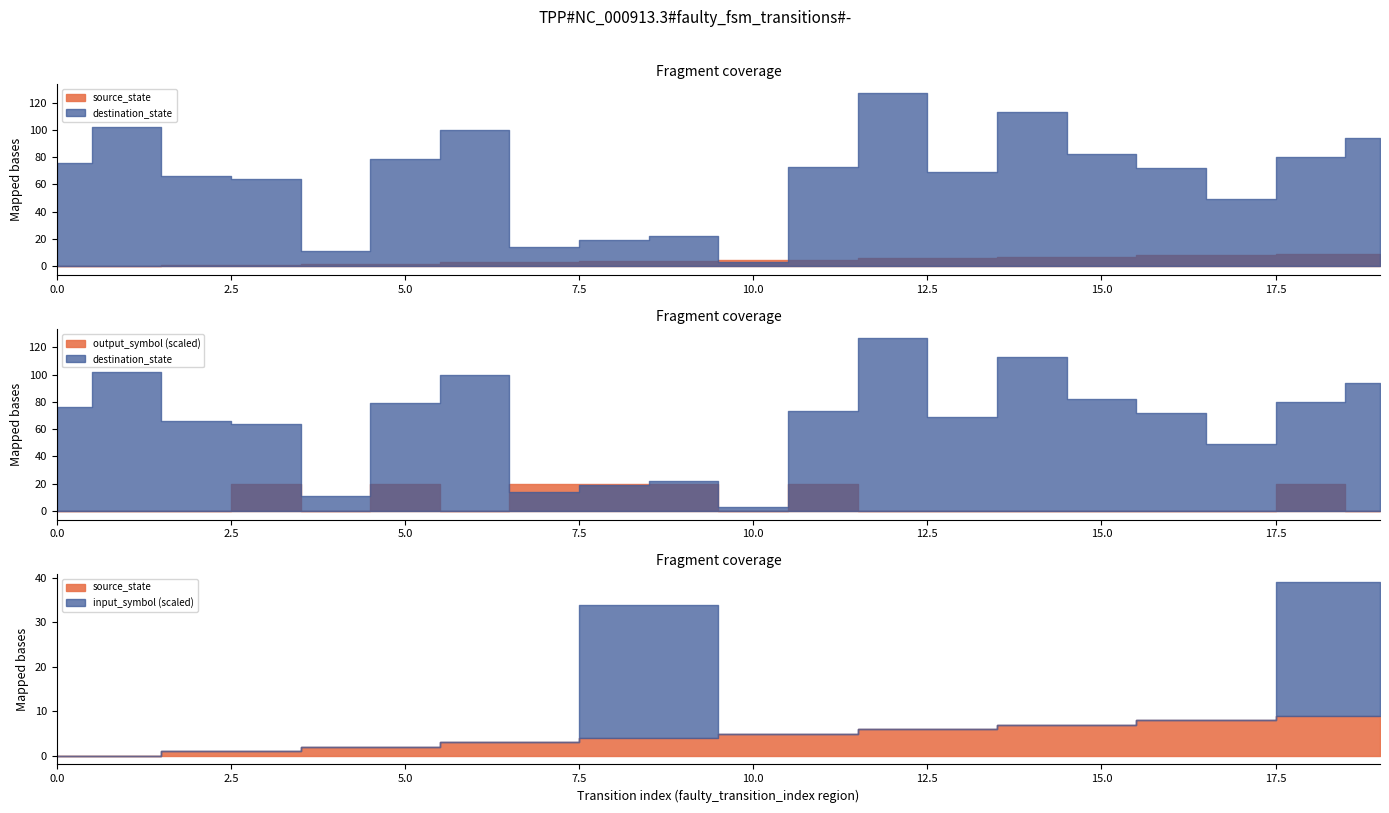

The output_symbol series shows 0 at 19. True or false?

True